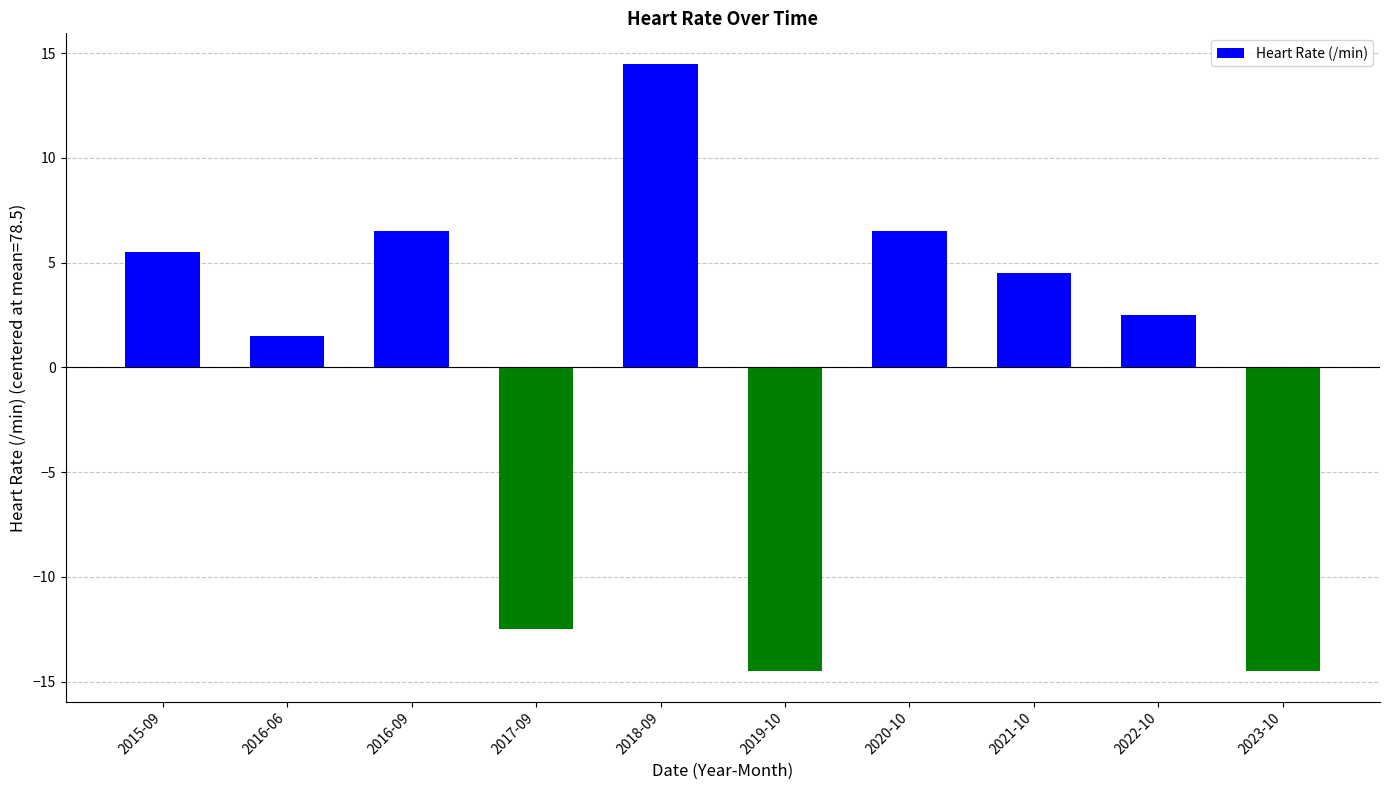

What is the value of the 7th bar from the left?

6.5